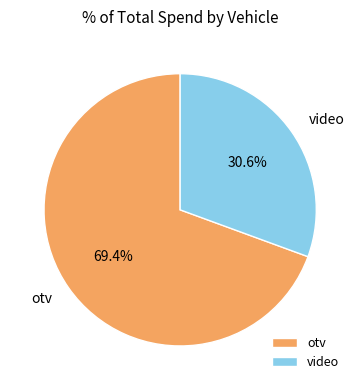

True or false: otv accounts for 69% of the total.

True